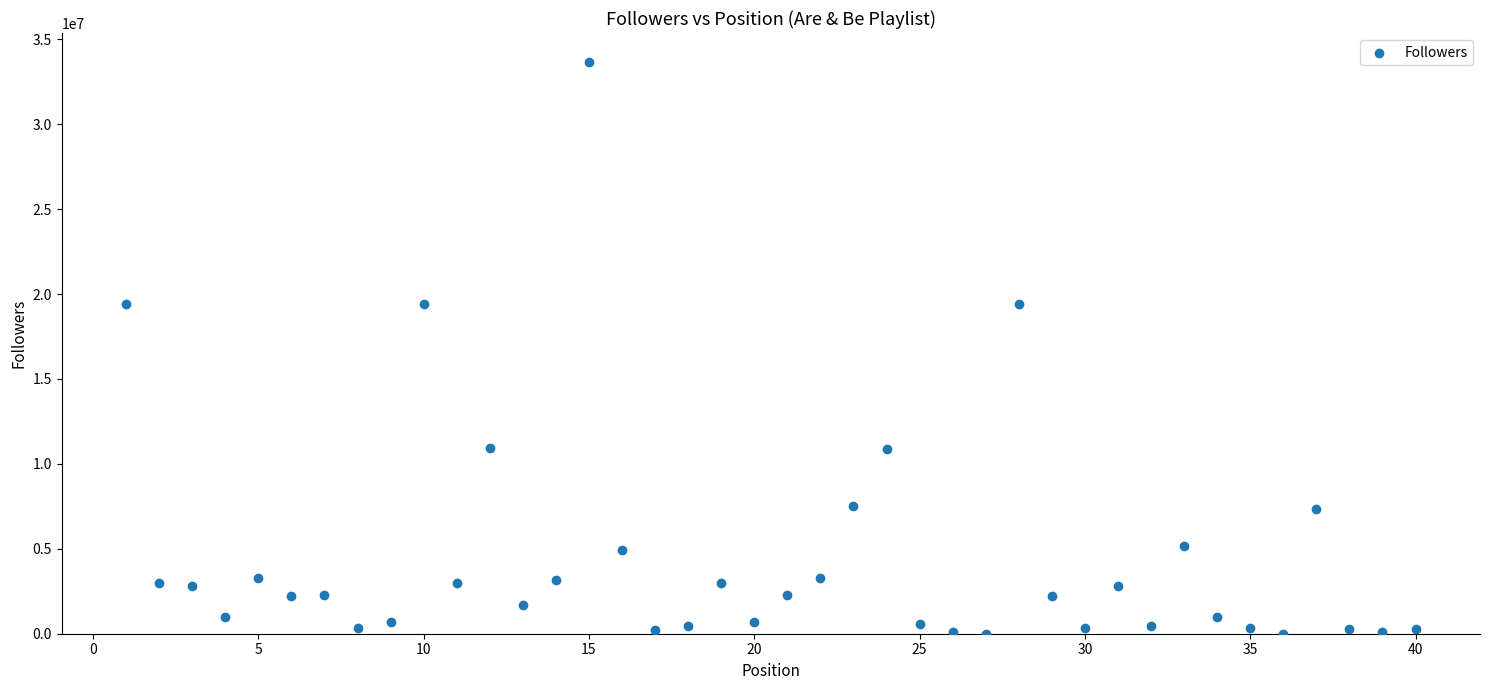

What is the range of Y values (max minus min)?

33679897